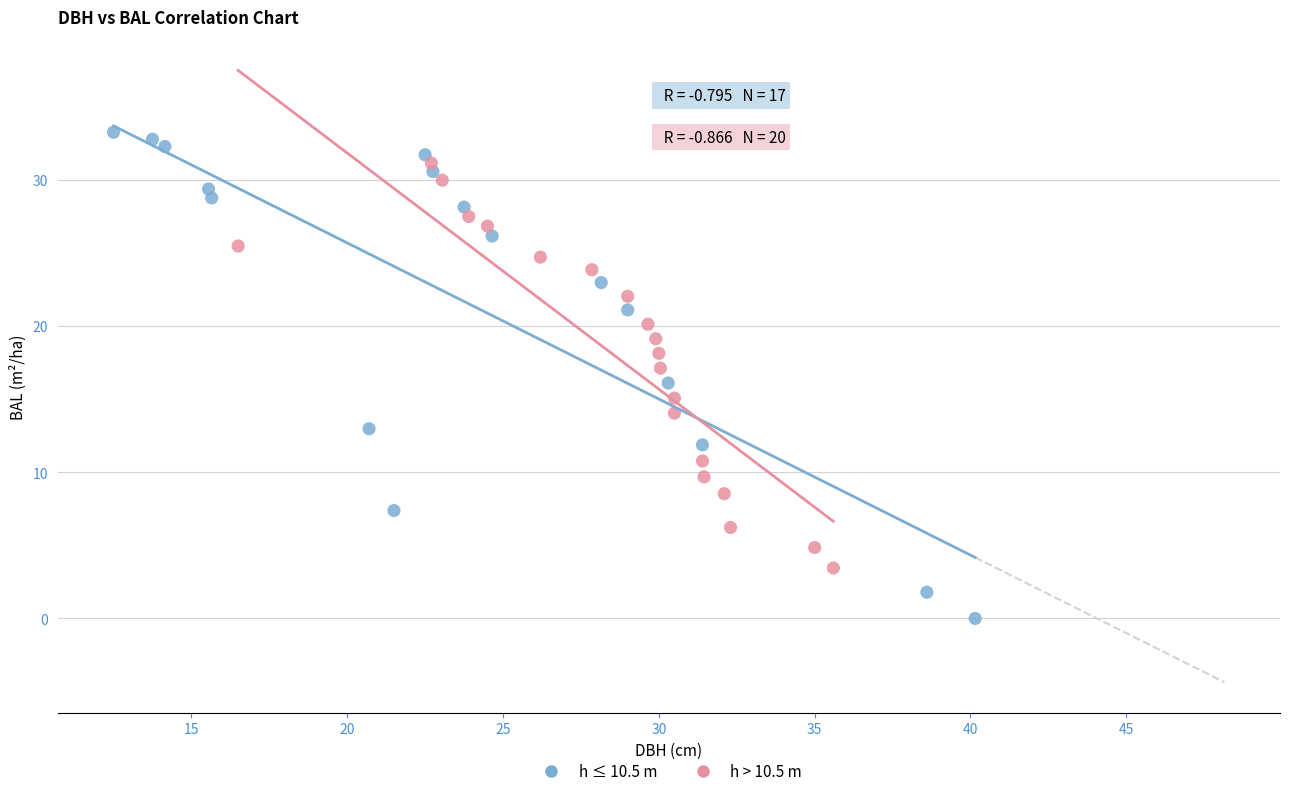

Which series has the largest Y range (max minus min)?

h ≤ 10.5 m